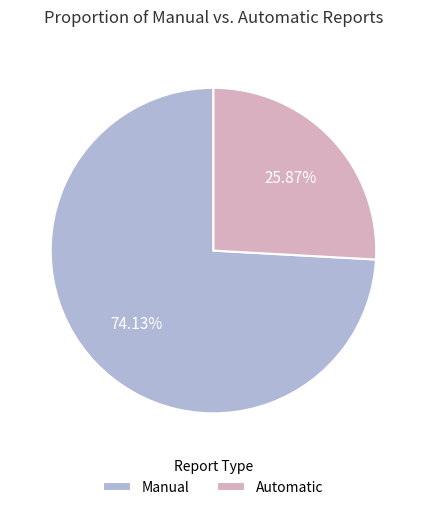

To the nearest percent, what is the average slice percentage?

50%